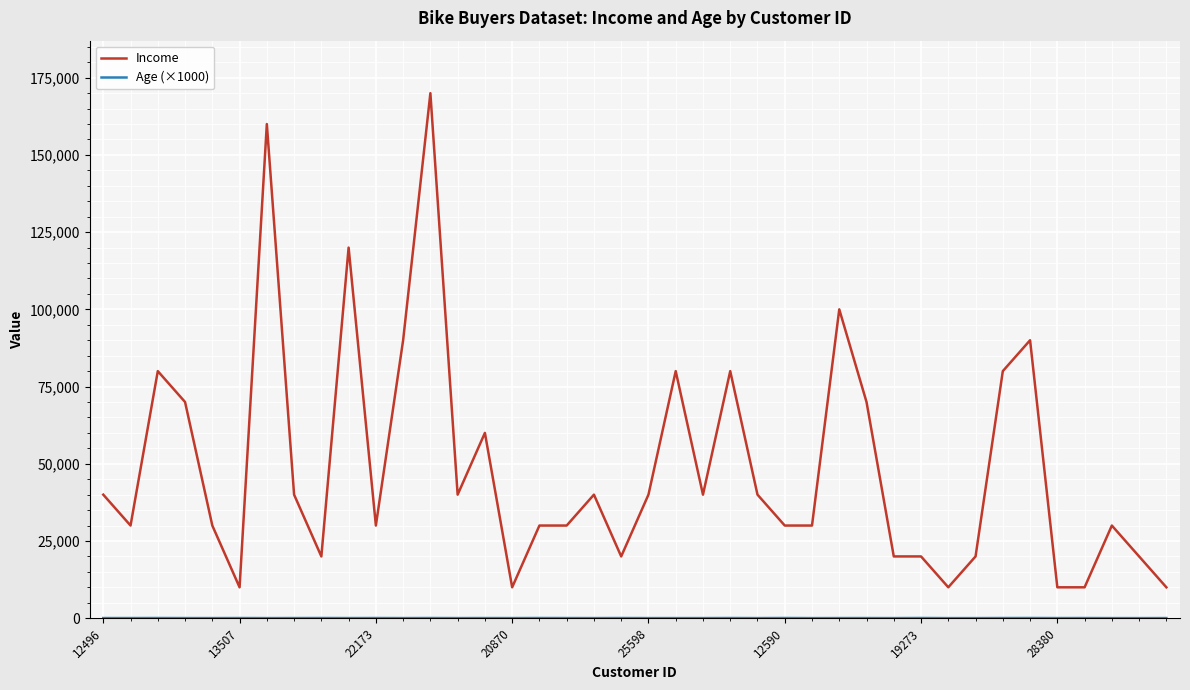

Which series has the largest total across all categories?

Income